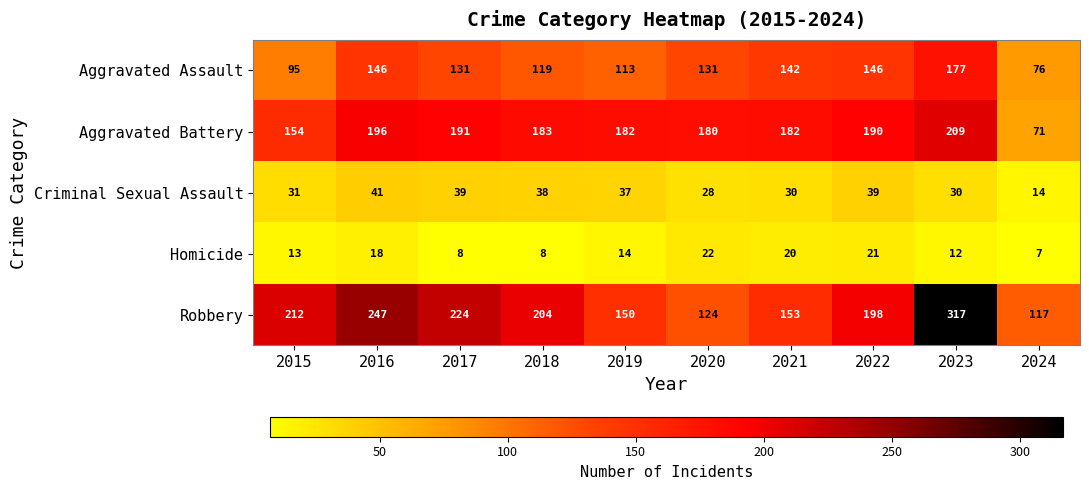

Between 2023 and 2024, which series saw the biggest shift?

Robbery